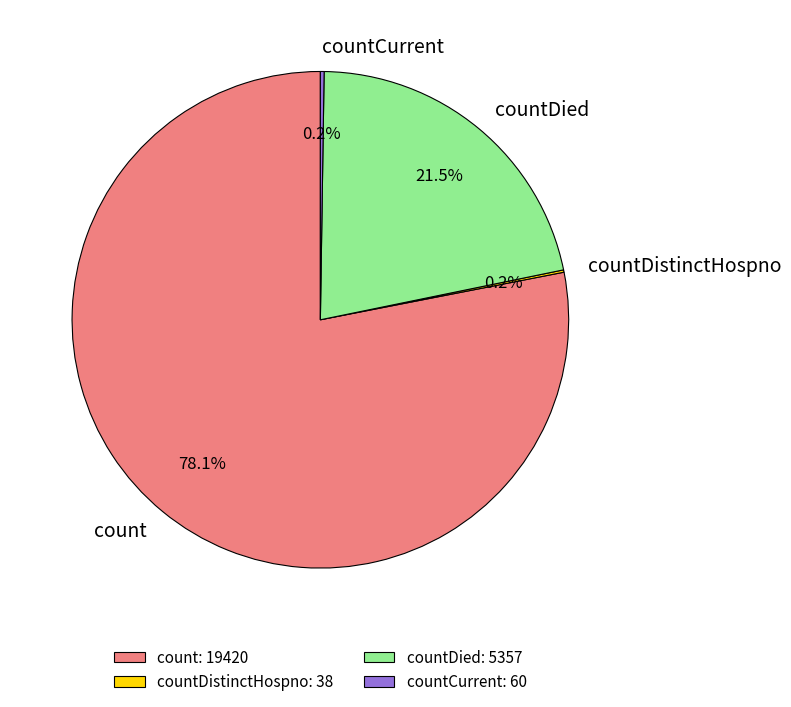

Which category has the biggest portion of the pie?

count: 19420